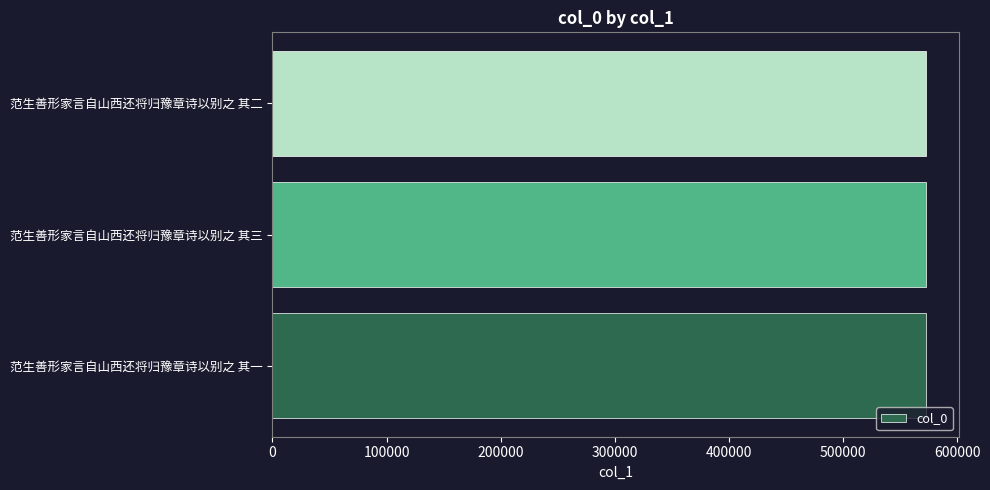

What value does the data have at 范生善形家言自山西还将归豫章诗以别之 其二?

573142